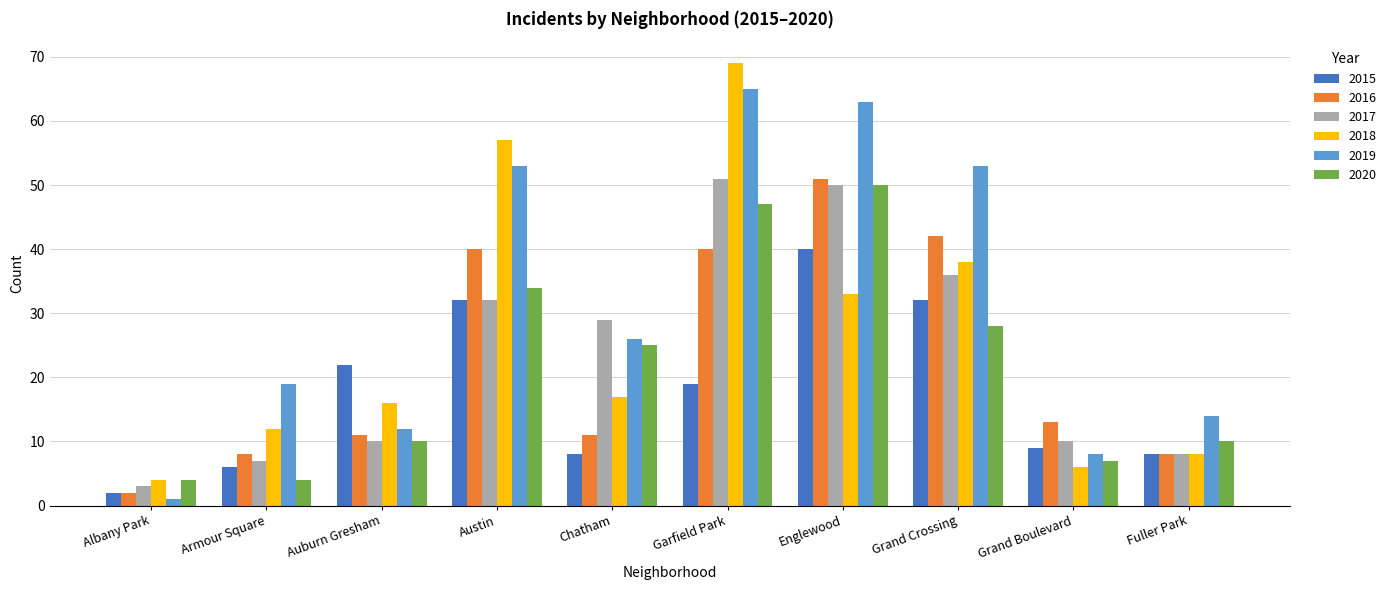

At how many categories does at least one series exceed 39?

4